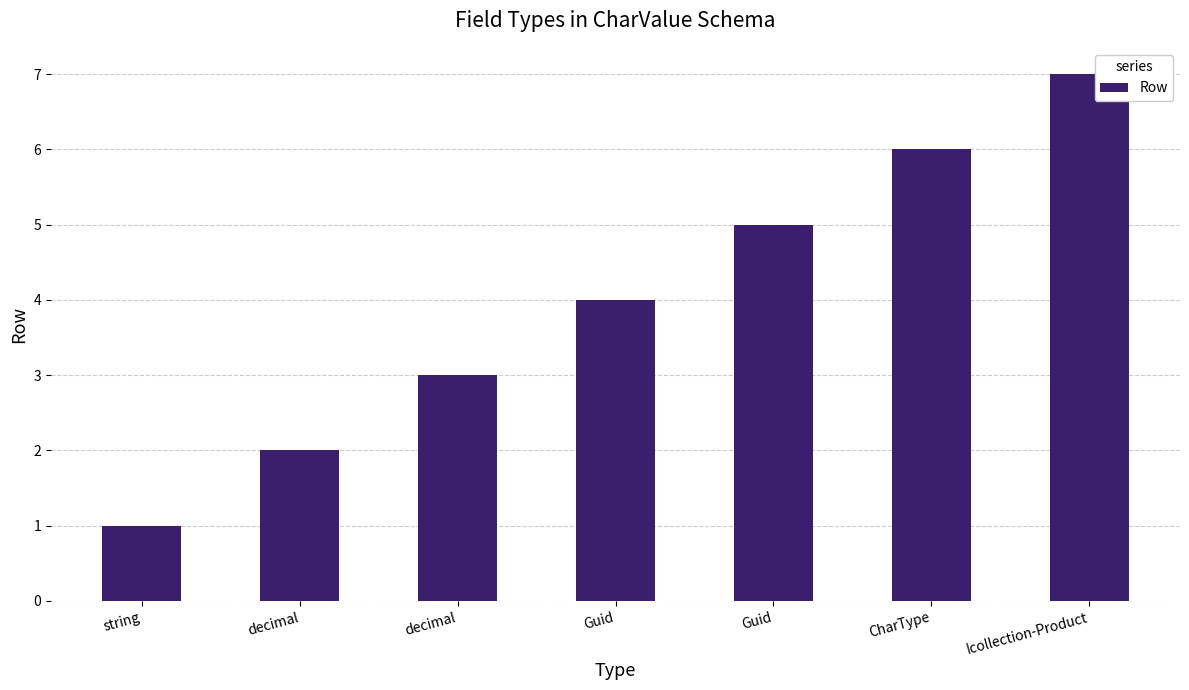

What is the difference between the maximum and second lowest values?

5